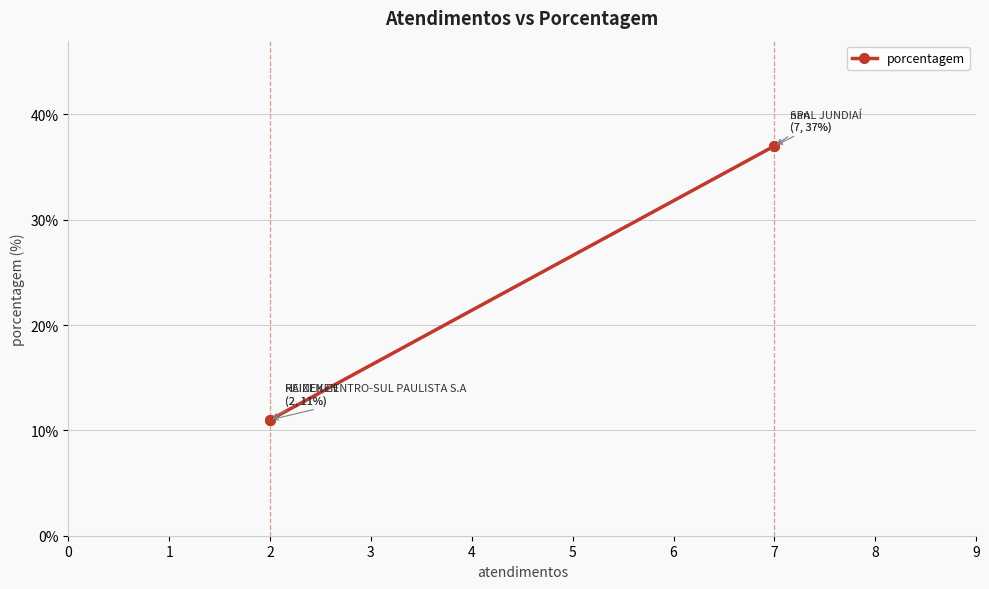

True or false: the data shows 4 at 3.

False